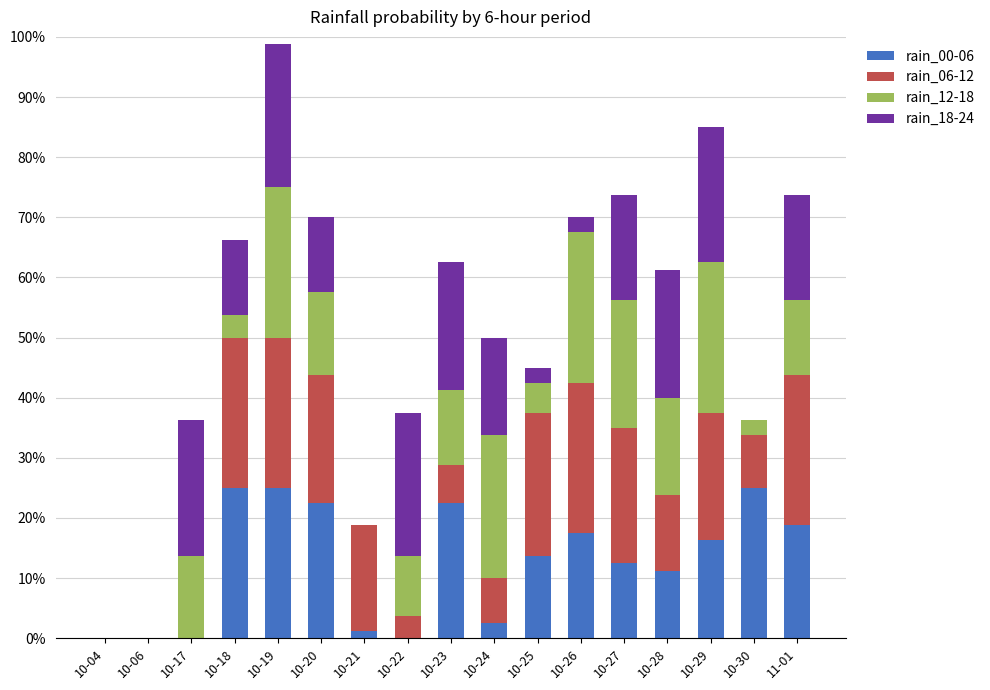

True or false: rain_00-06 has a value of 13.1 at 10-04.

False